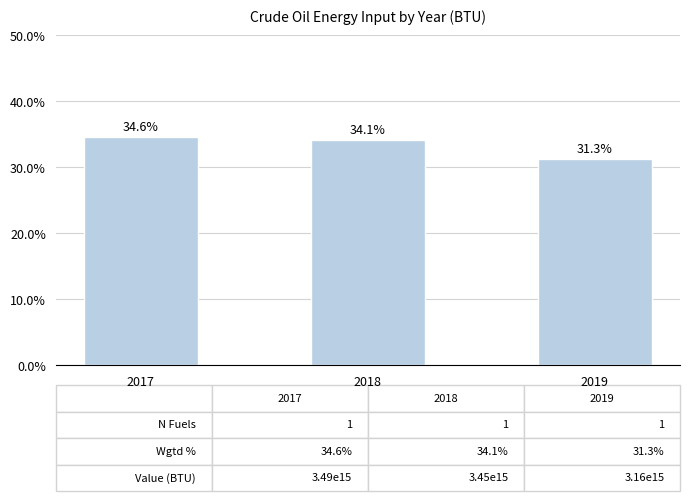

Which has a higher value, 2017 or 2018?

2017